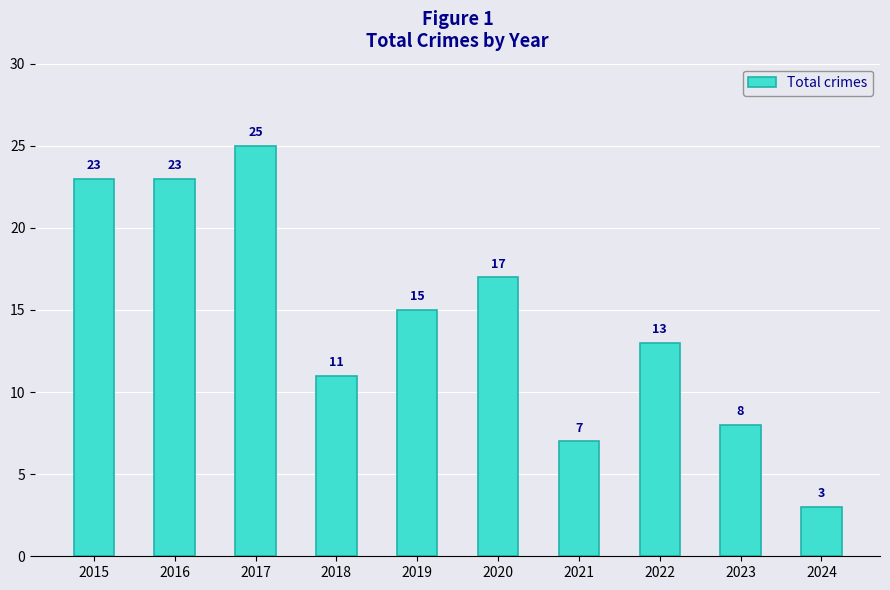

Read the value at 2022.

13